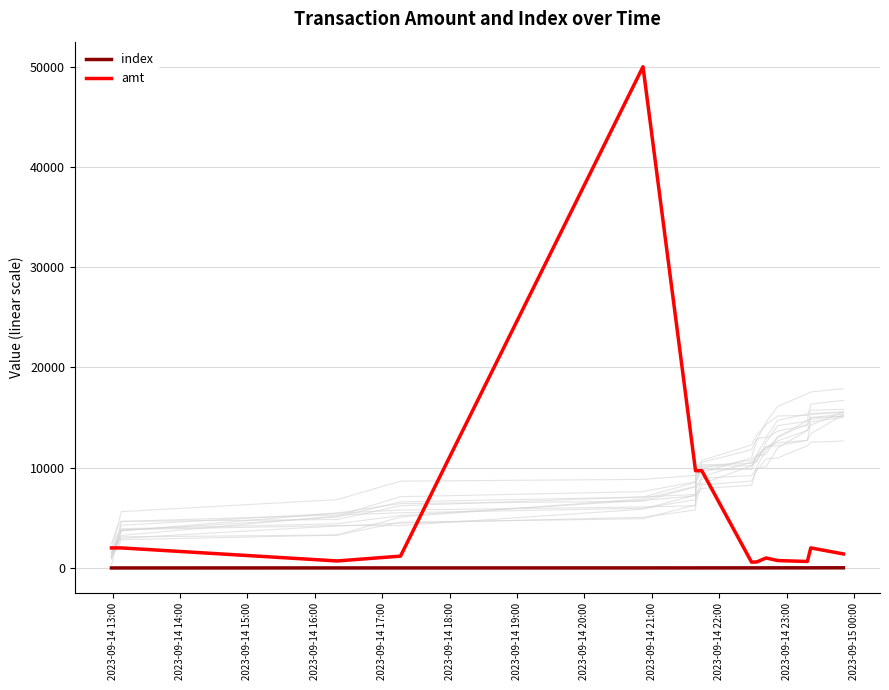

What is the difference between the amt values at 2023-09-14 23:00 and 2023-09-14 16:00?

99